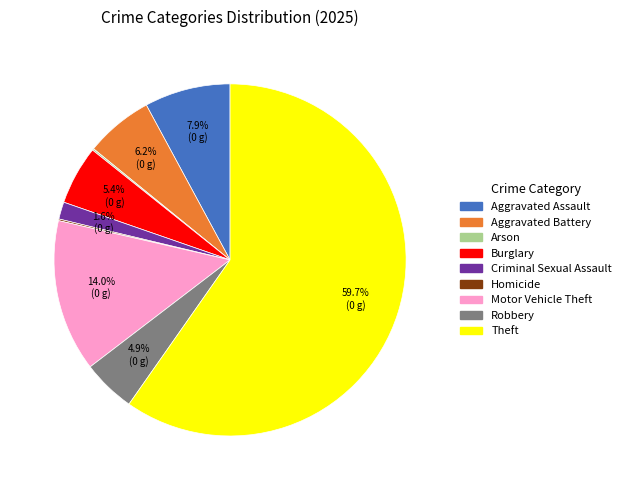

What percentage do Burglary and Robbery together represent?

10.3%